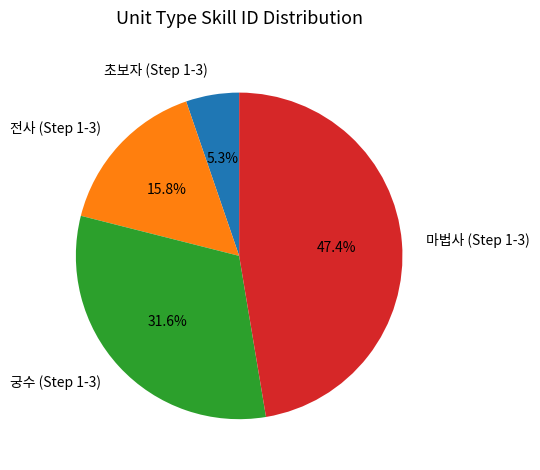

Count the number of slices in the pie.

4